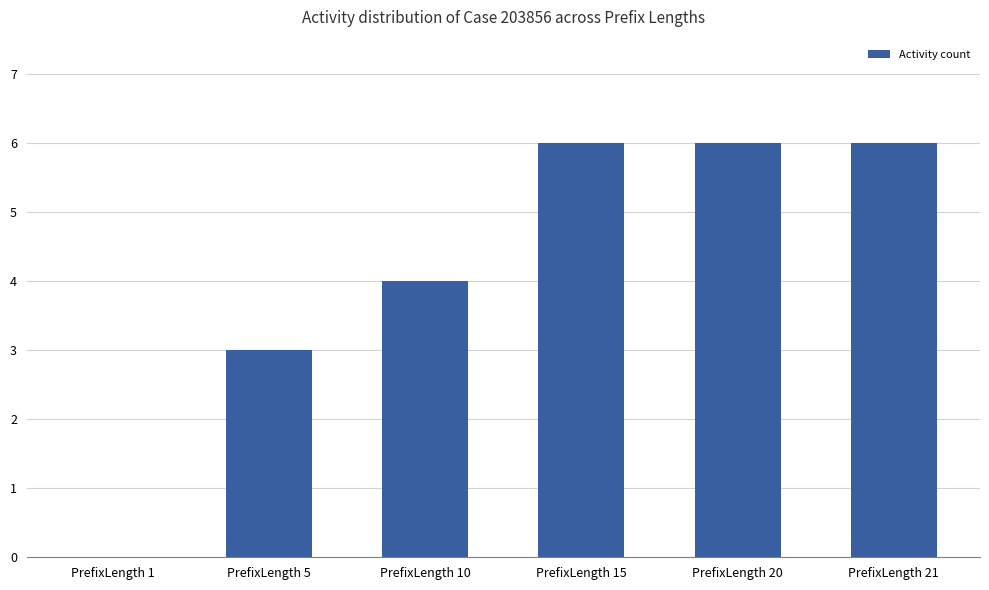

What is the change in value from PrefixLength 5 to PrefixLength 15?

+3